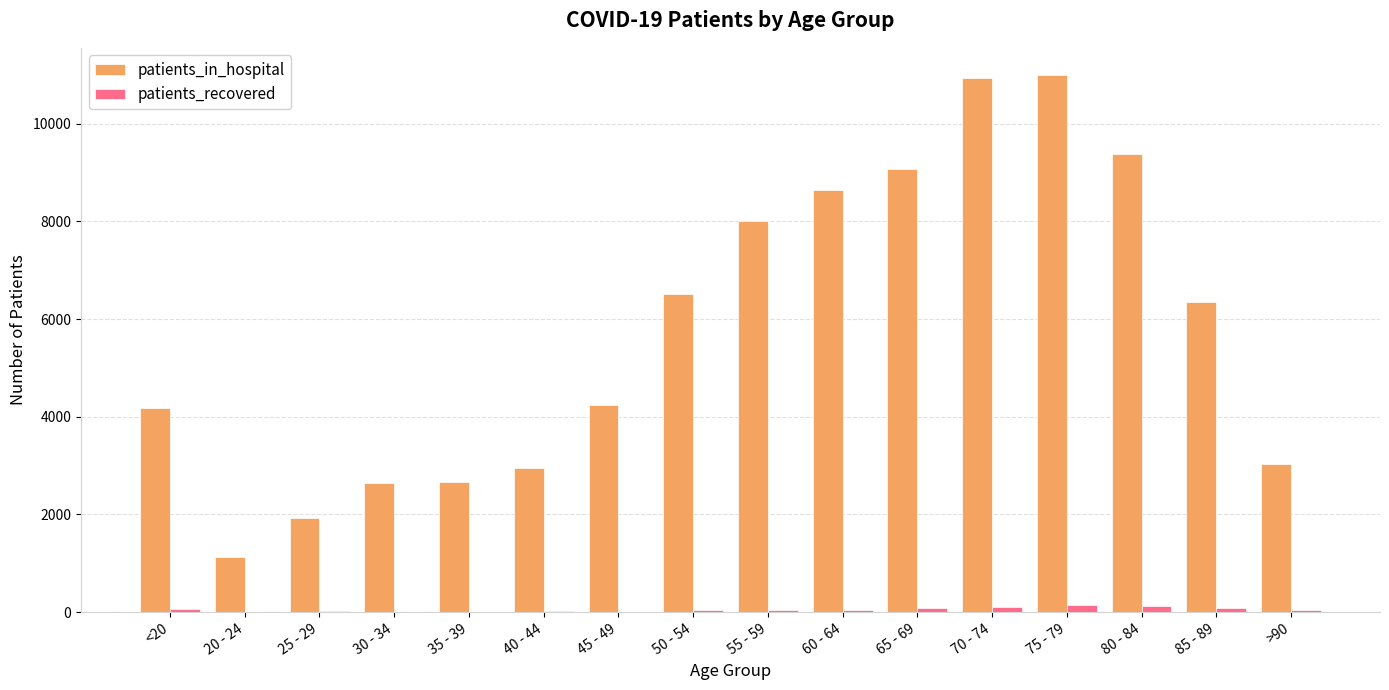

How many categories are shown in the chart?

16